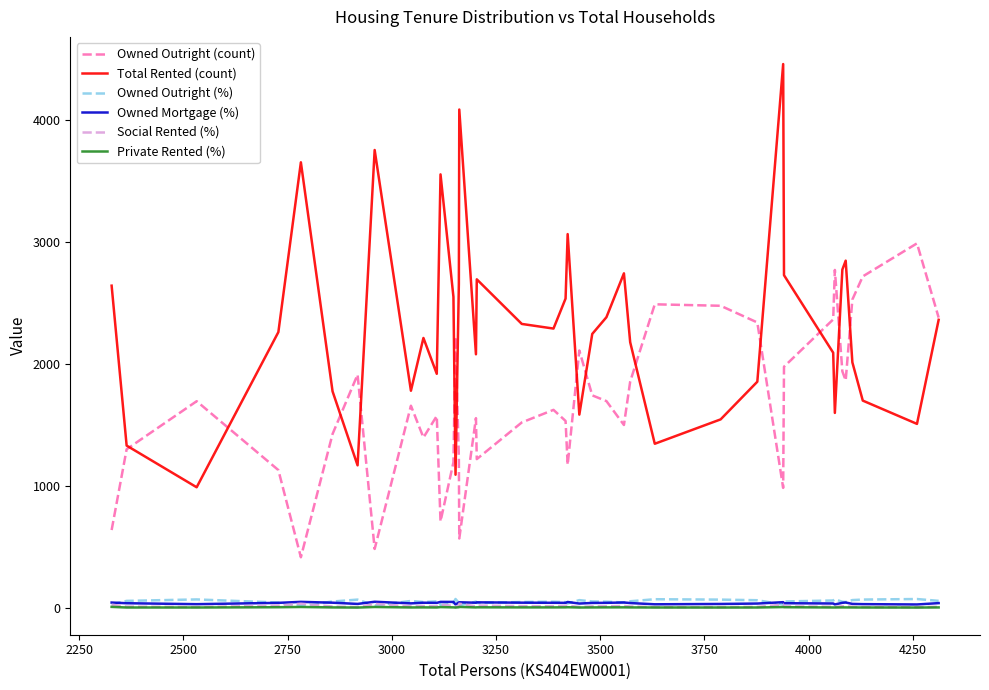

True or false: Owned Outright (count) and Owned Mortgage (%) cross at least once.

False